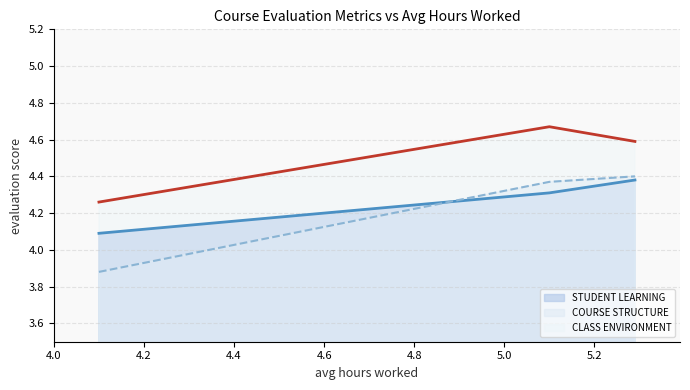

What is the average value of the CLASS ENVIRONMENT series?

4.5